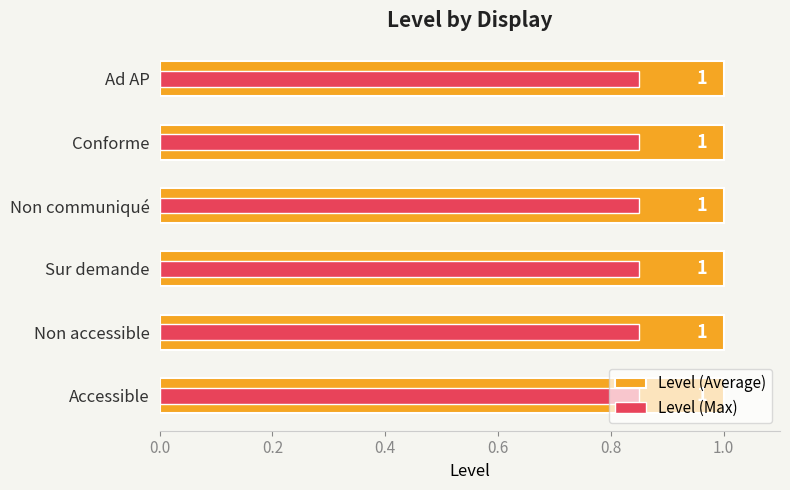

Rank the series by their maximum value, from highest to lowest.

Level (Average), Level (Max)